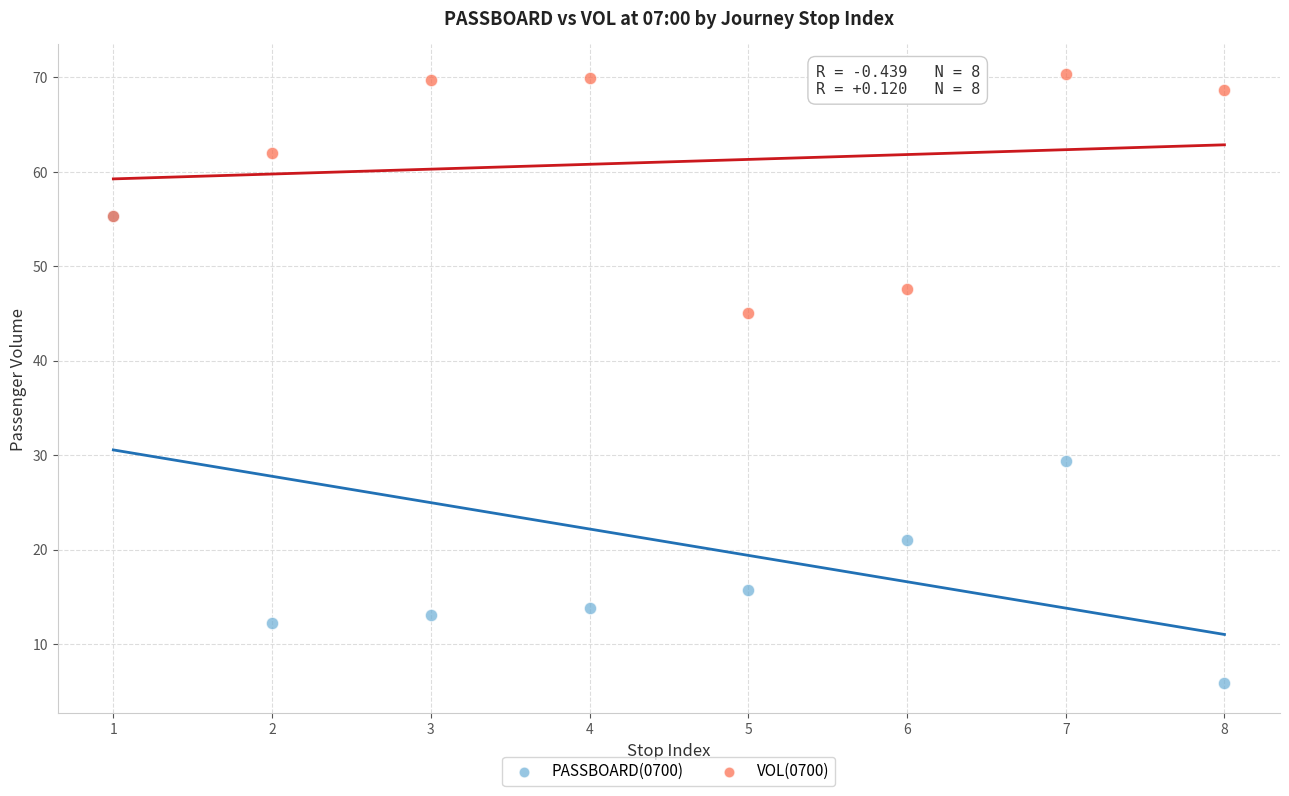

Across all series, what Y value is closest to 38?

45.0